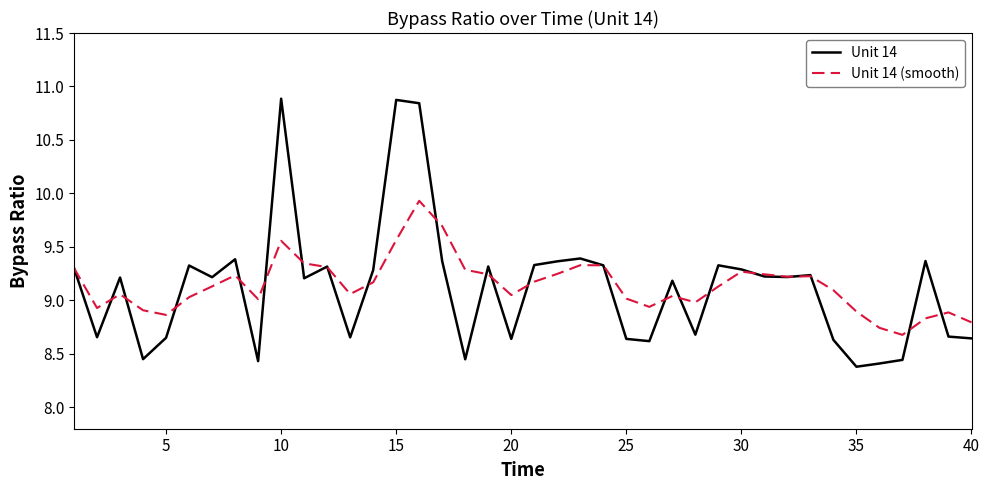

List the series in order of their peak value, highest first.

Unit 14, Unit 14 (smooth)